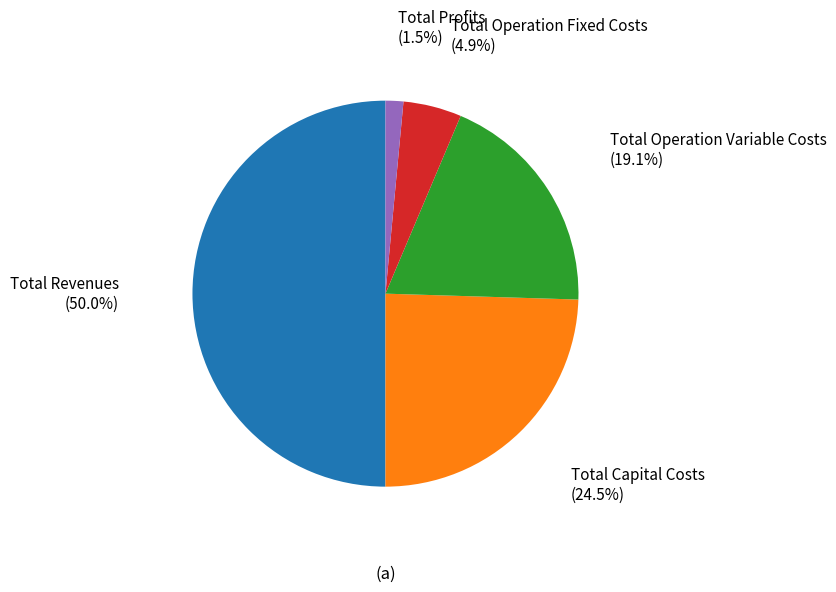

How many slices are in this pie chart?

5